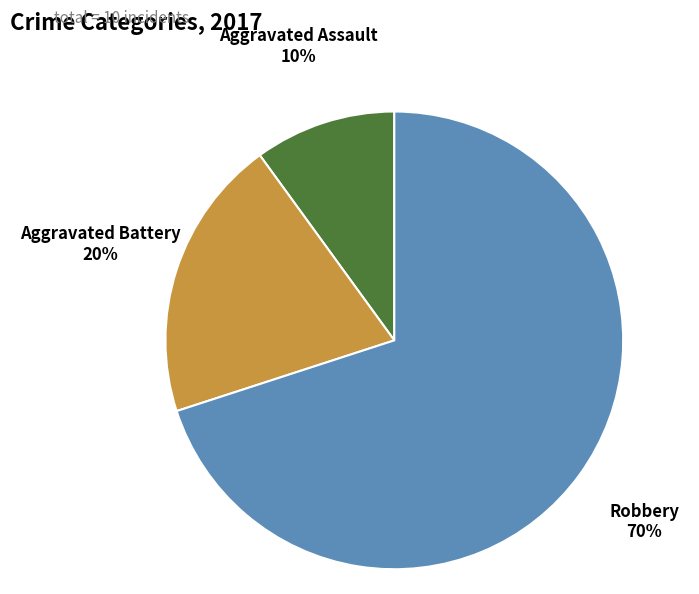

Which category accounts for the majority?

Robbery